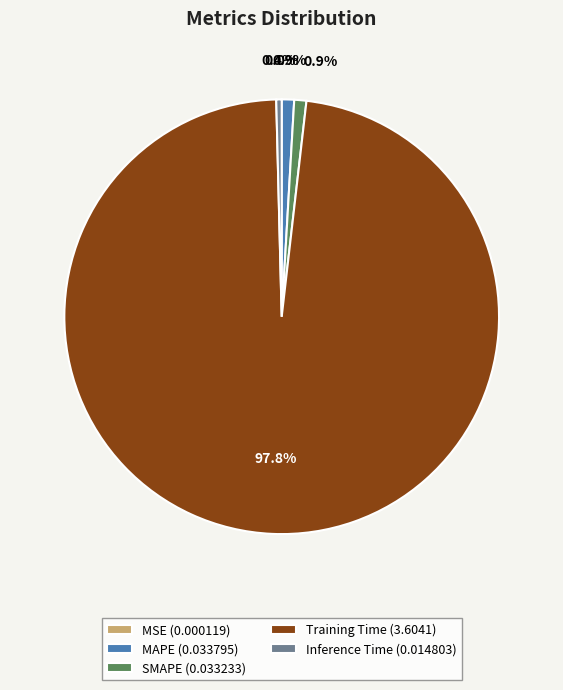

What is the largest slice in the pie chart?

Training Time